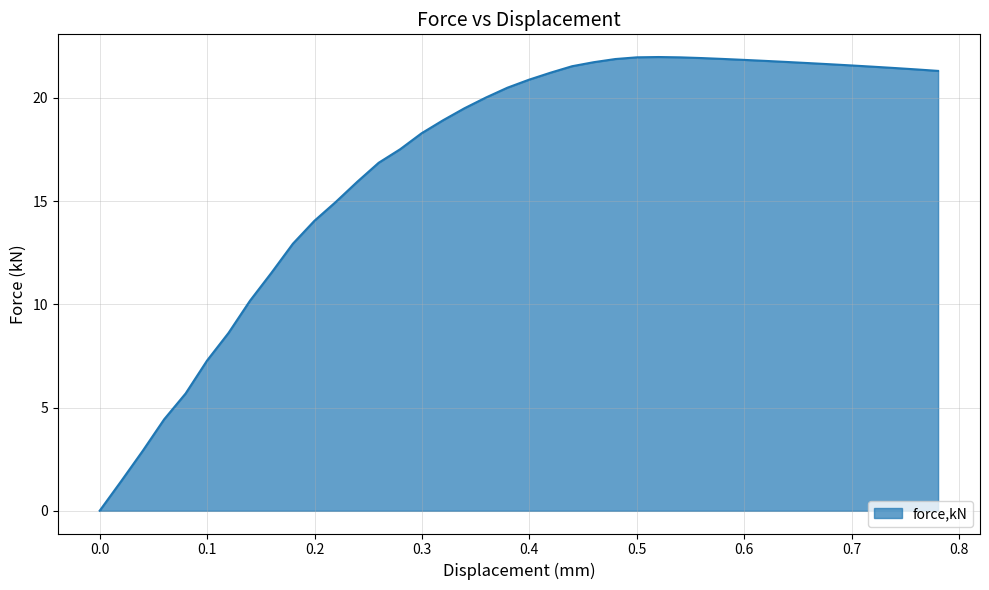

What is the greatest value displayed?

22.0